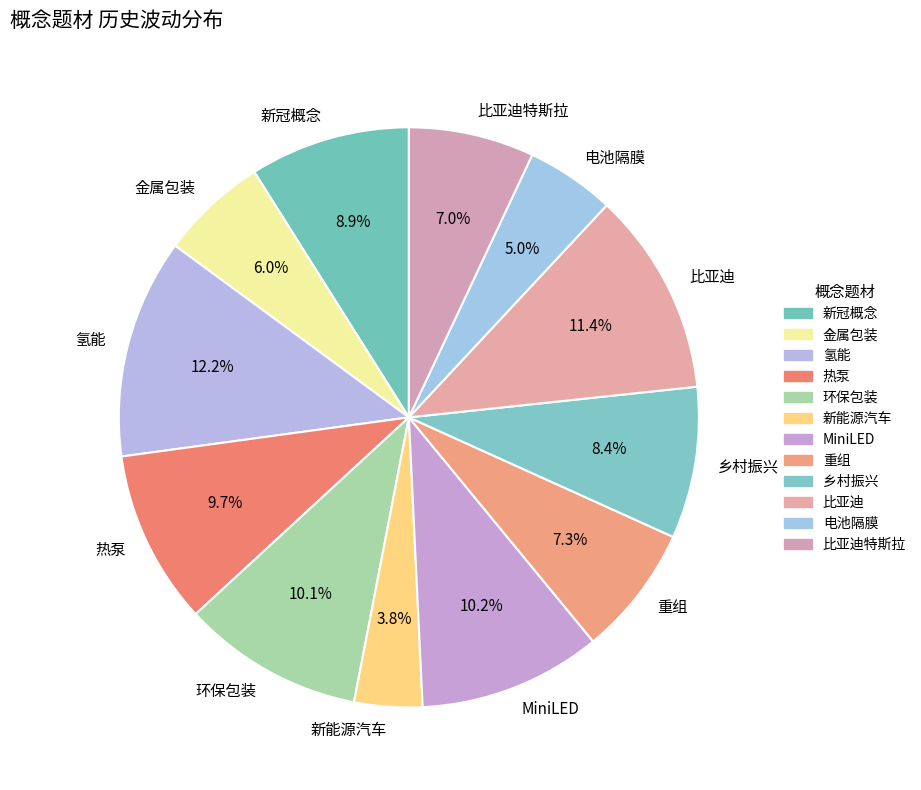

To the nearest percent, what percentage of the pie is 环保包装?

10%